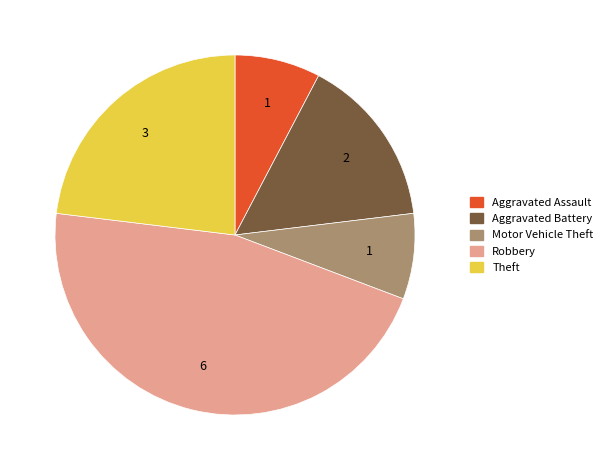

Is it true that Aggravated Battery is 7% of the pie?

False